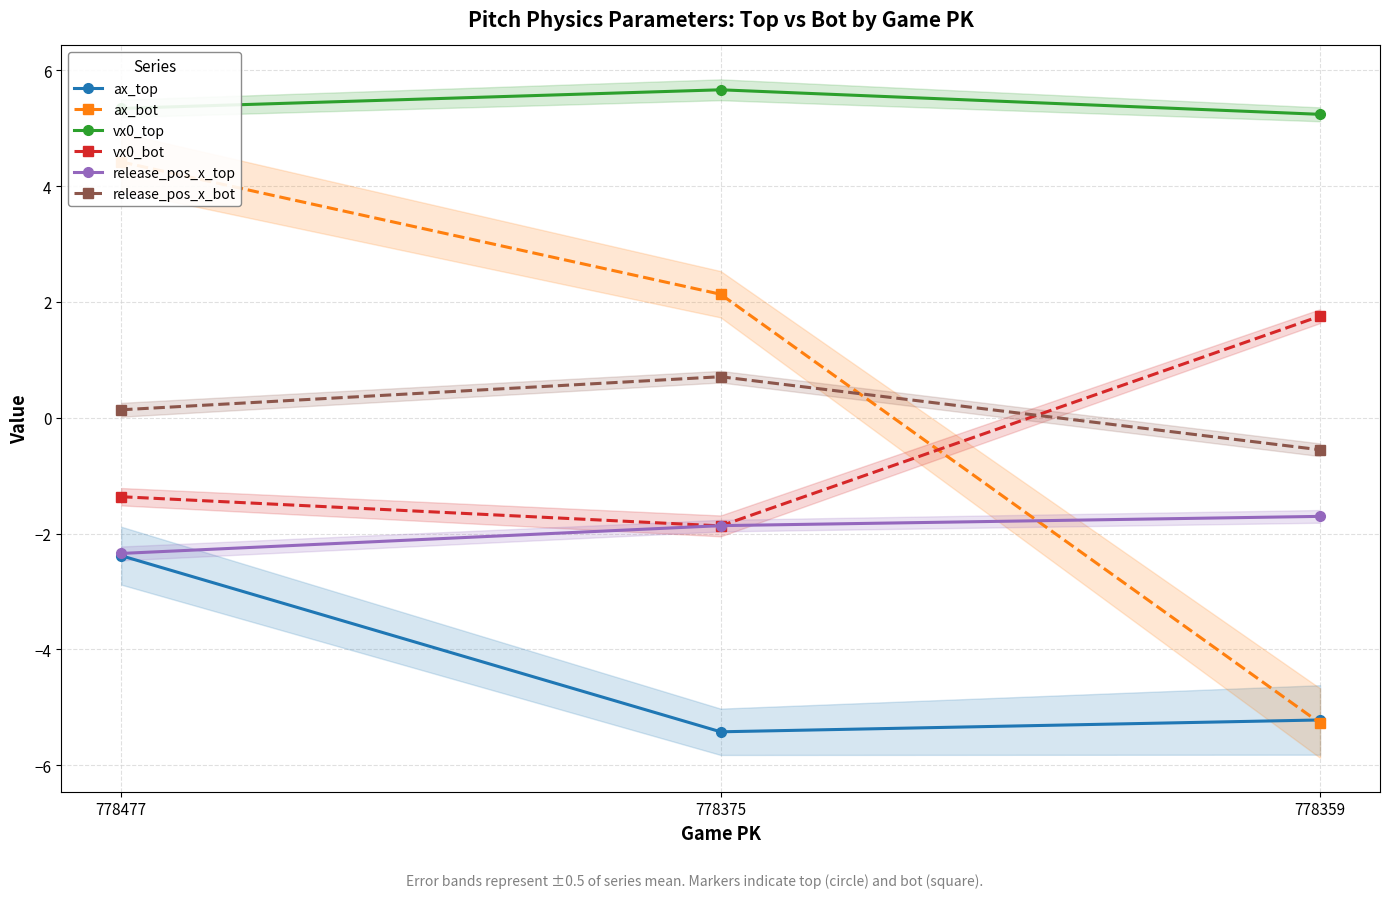

Does the chart have visible grid lines?

Yes